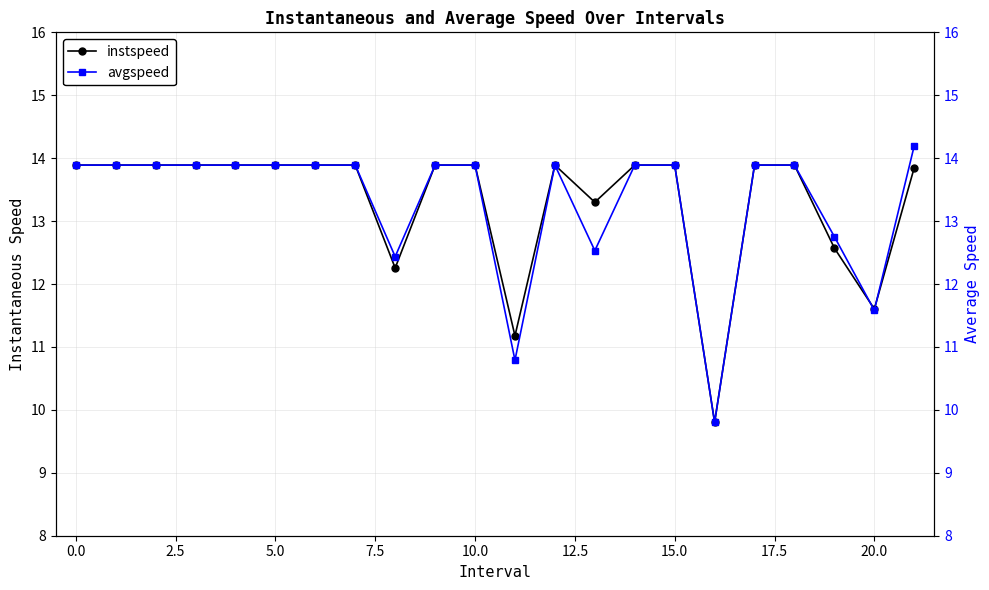

What is the approximate value of instspeed at 15.0?

13.9